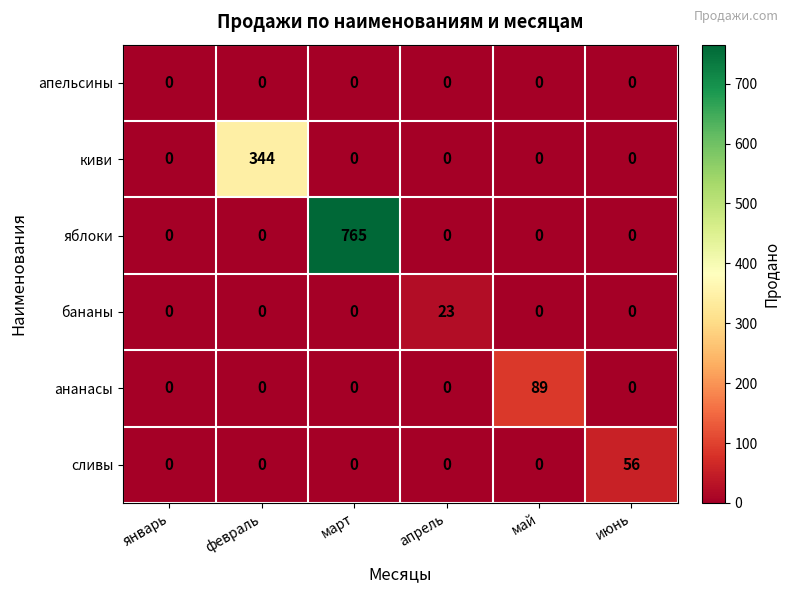

List the series in order of their peak value, highest first.

яблоки, киви, ананасы, сливы, бананы, апельсины